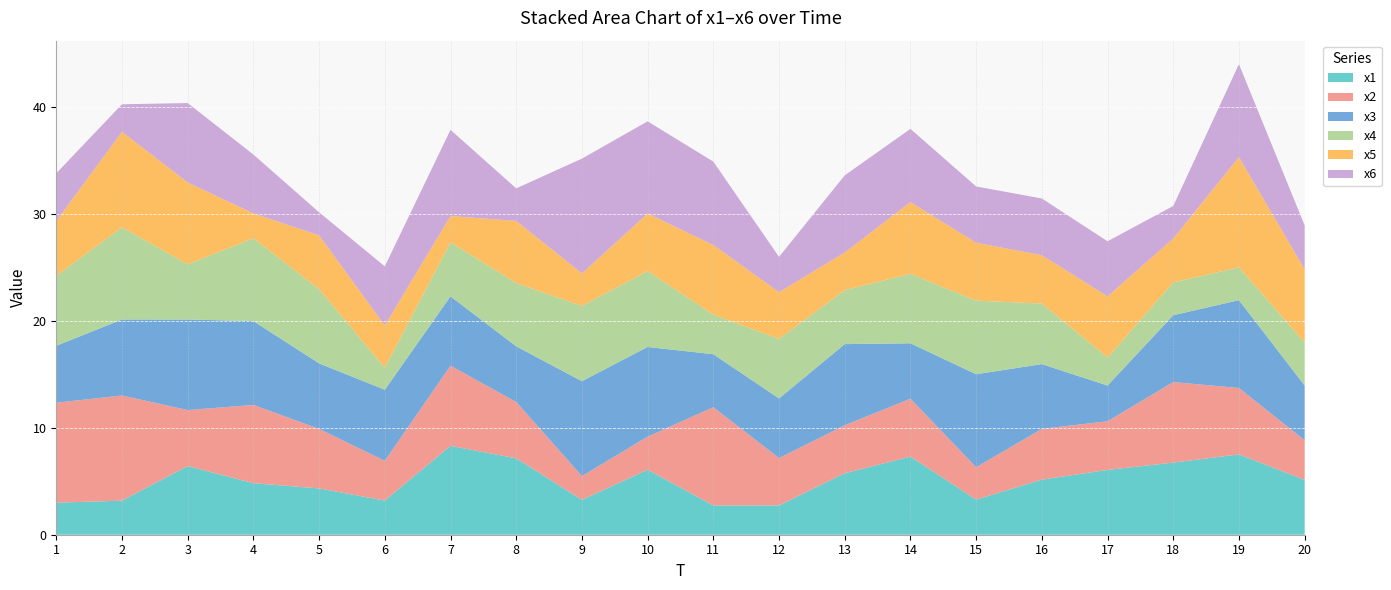

Reading left to right, what are all the values shown in this chart?

x1: 1=3.0	2=3.2	3=6.4	4=4.8	5=4.3	6=3.2	7=8.3	8=7.1	9=3.3	10=6.1	11=2.7	12=2.7	13=5.7	14=7.3	15=3.3	16=5.1	17=6.1	18=6.7	19=7.5	20=5.1
x2: 1=9.3	2=9.8	3=5.2	4=7.3	5=5.6	6=3.7	7=7.5	8=5.3	9=2.2	10=3.1	11=9.2	12=4.4	13=4.5	14=5.4	15=3.0	16=4.7	17=4.5	18=7.5	19=6.2	20=3.7
x3: 1=5.3	2=7.1	3=8.5	4=7.8	5=6.1	6=6.6	7=6.5	8=5.2	9=8.9	10=8.4	11=4.9	12=5.6	13=7.6	14=5.2	15=8.7	16=6.1	17=3.3	18=6.2	19=8.2	20=5.1
x4: 1=6.5	2=8.6	3=5.2	4=7.7	5=6.9	6=2.0	7=5.0	8=5.9	9=7.0	10=7.1	11=3.7	12=5.6	13=5.0	14=6.5	15=6.9	16=5.7	17=2.6	18=3.1	19=3.1	20=4.0
x5: 1=5.1	2=8.9	3=7.6	4=2.3	5=5.0	6=4.0	7=2.5	8=5.8	9=3.0	10=5.4	11=6.5	12=4.4	13=3.5	14=6.7	15=5.4	16=4.5	17=5.7	18=4.1	19=10.3	20=6.9
x6: 1=4.5	2=2.6	3=7.4	4=5.5	5=2.2	6=5.5	7=8.1	8=3.0	9=10.7	10=8.6	11=7.8	12=3.3	13=7.2	14=6.8	15=5.3	16=5.3	17=5.1	18=3.0	19=8.7	20=4.1